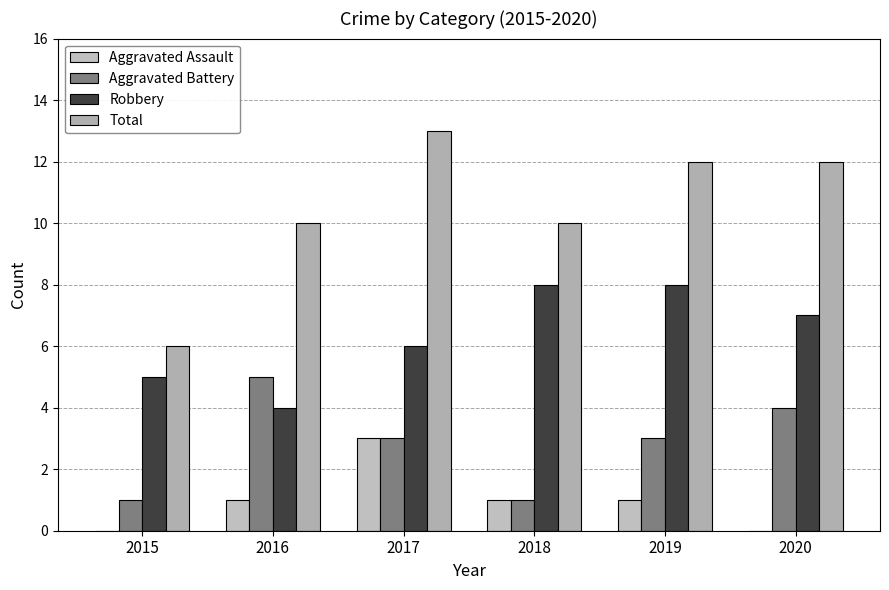

What is the spread (max minus min) of values at 2020?

12